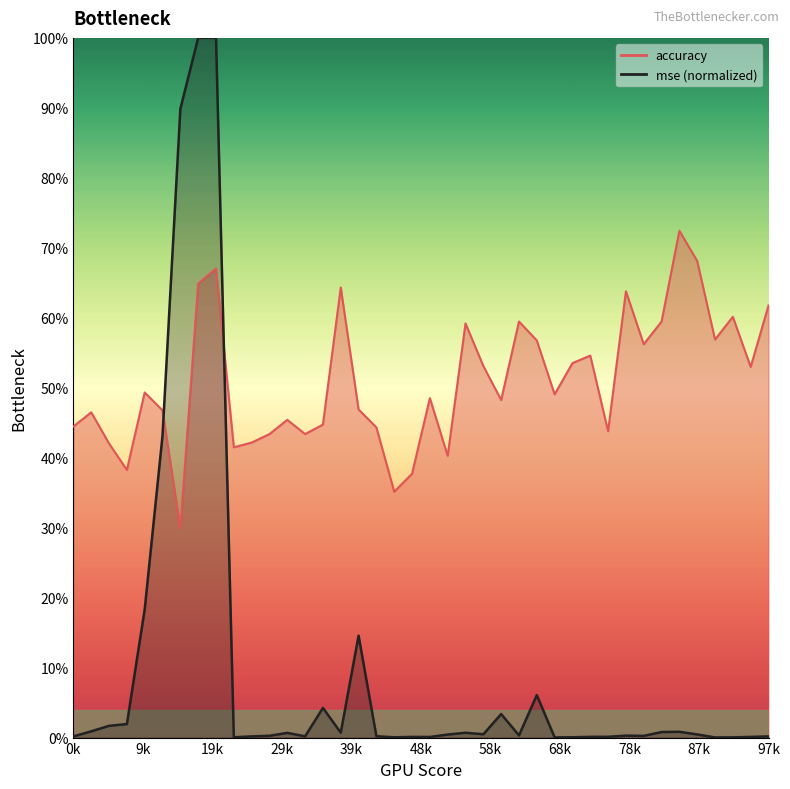

How many values are below 49?

20